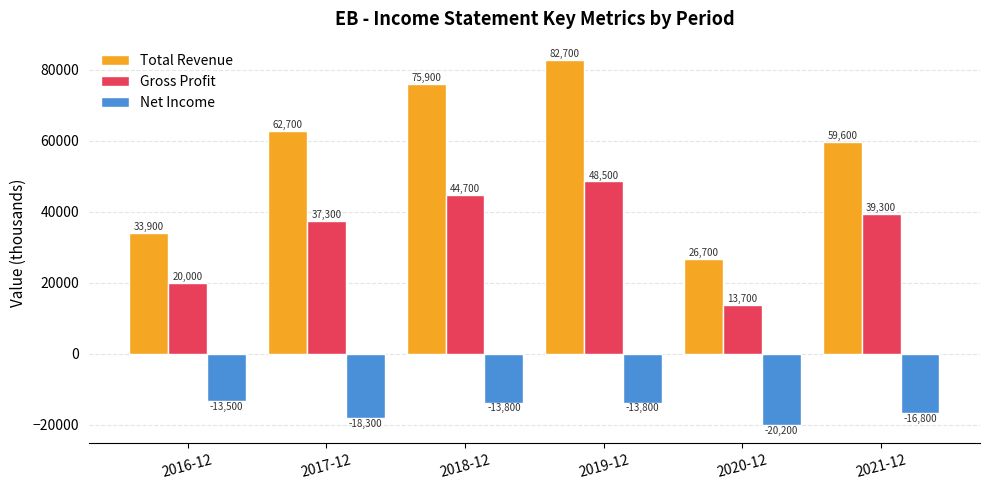

Does the chart contain any negative values?

Yes